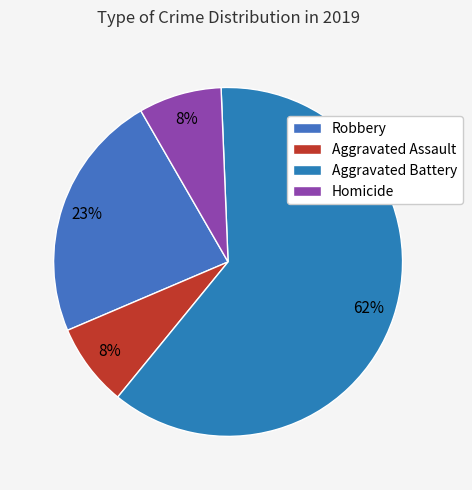

Between Aggravated Assault and Robbery, which is larger?

Robbery